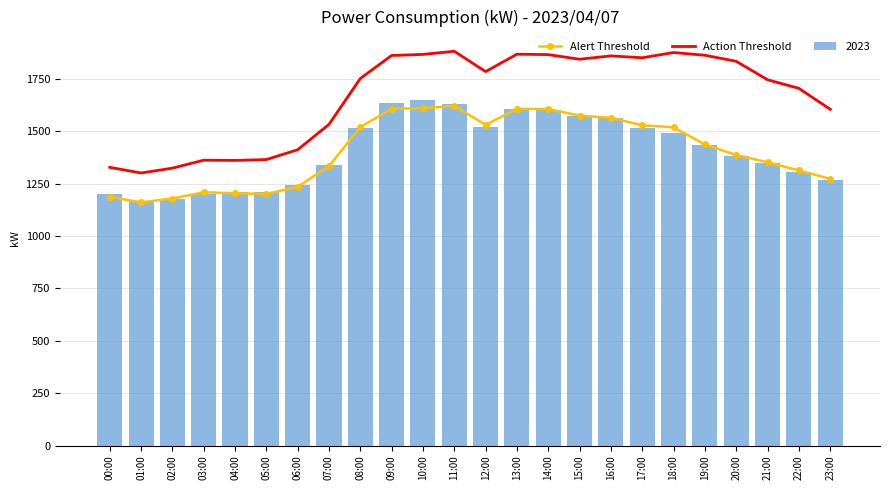

What is the average value of the Alert Threshold series?

1407